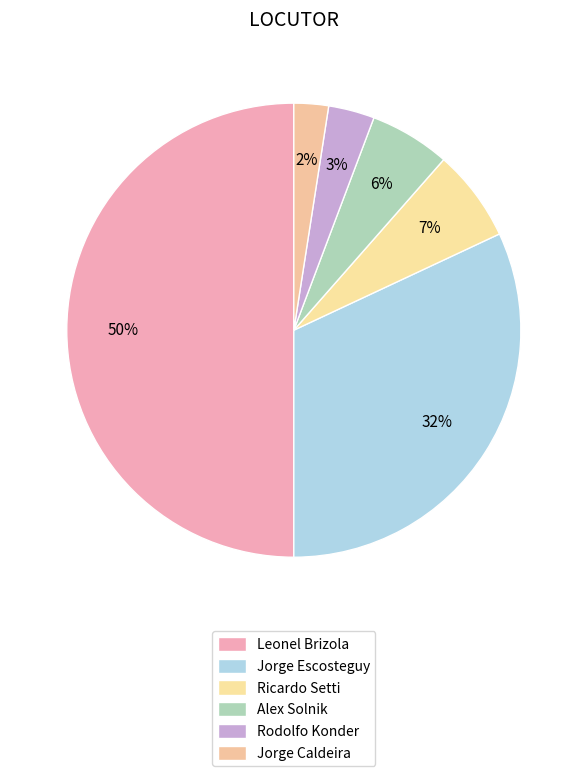

How many slices are in this pie chart?

6